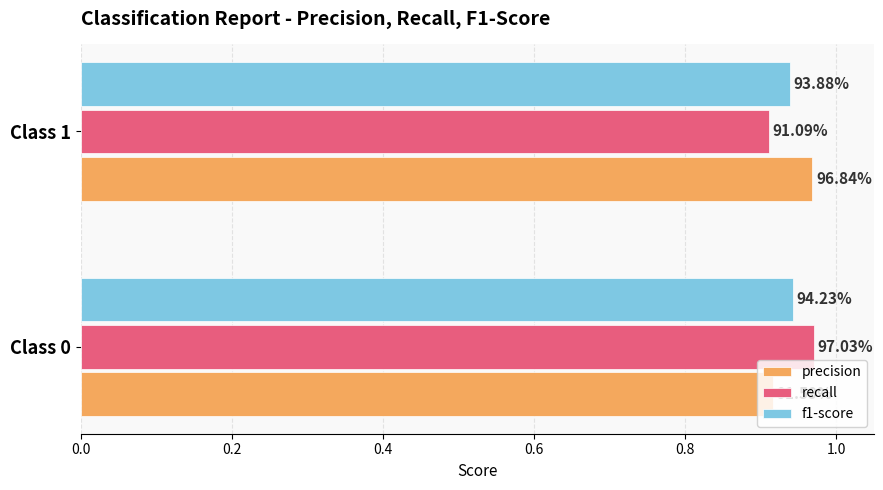

What is the value of the precision bar at the 2nd from the left?

1.0